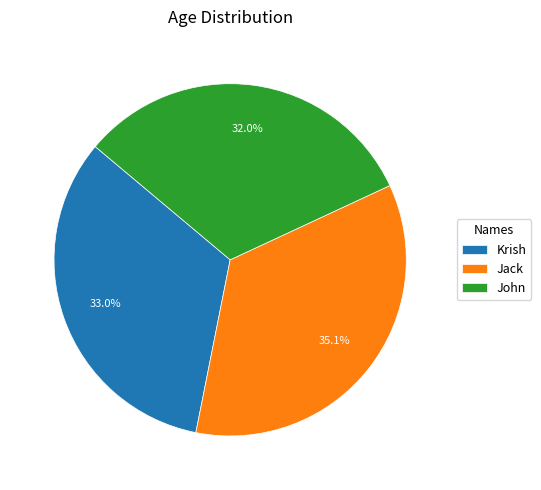

True or false: Jack accounts for 47% of the total.

False